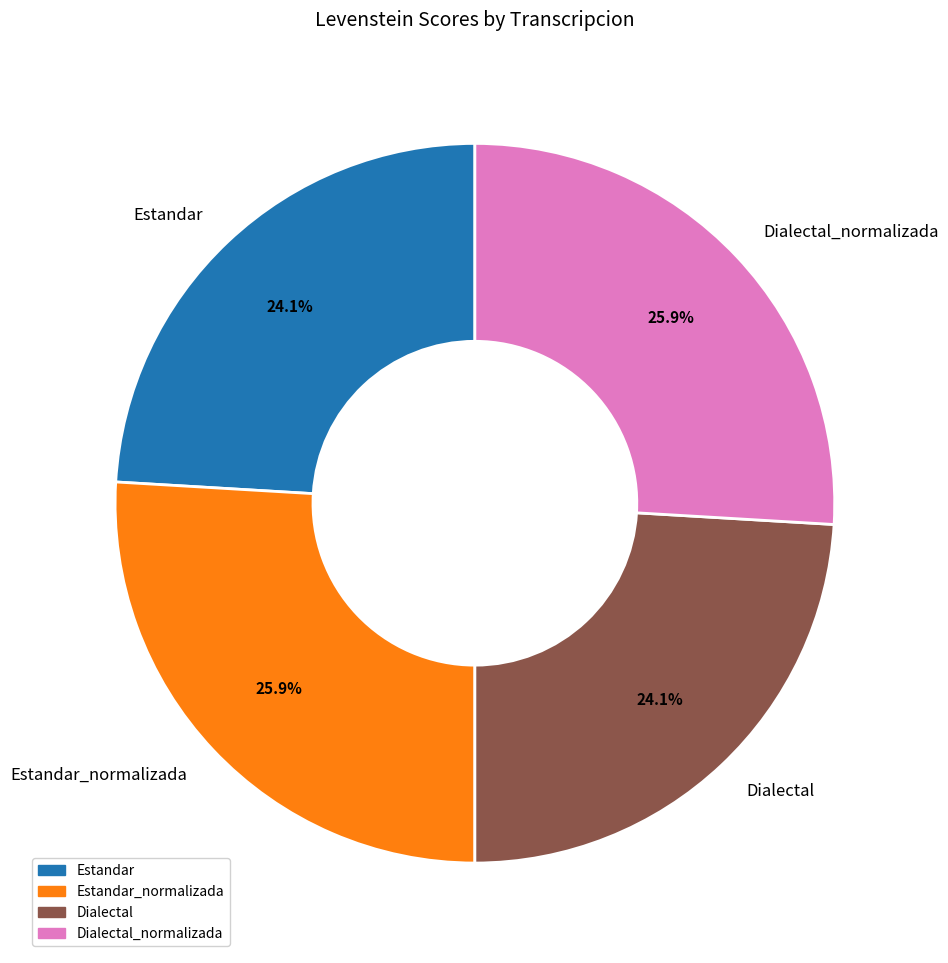

To the nearest percent, what is the combined percentage of Estandar_normalizada and Dialectal?

50%